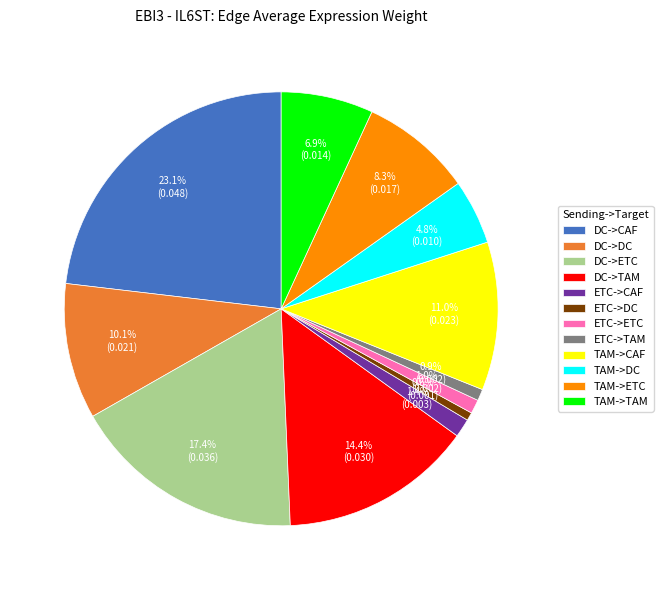

Which has a higher value, DC->TAM or ETC->DC?

DC->TAM